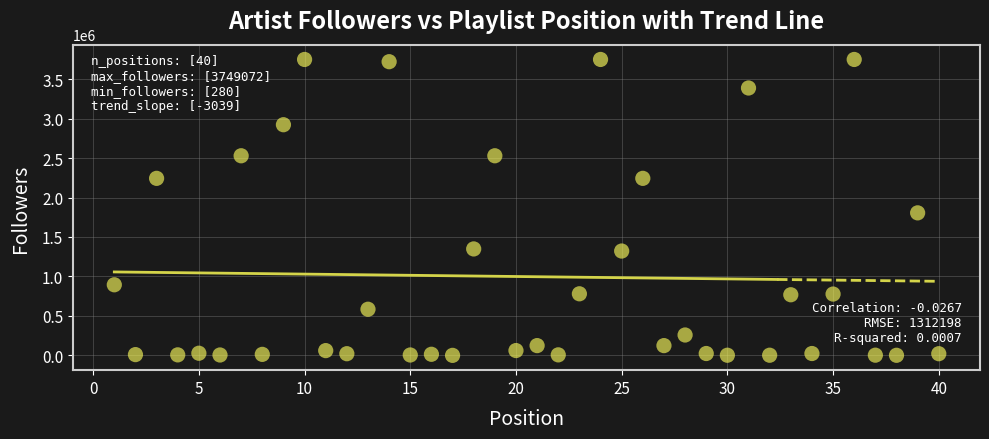

What Y value in the scatter plot is closest to 1874676?

1805695